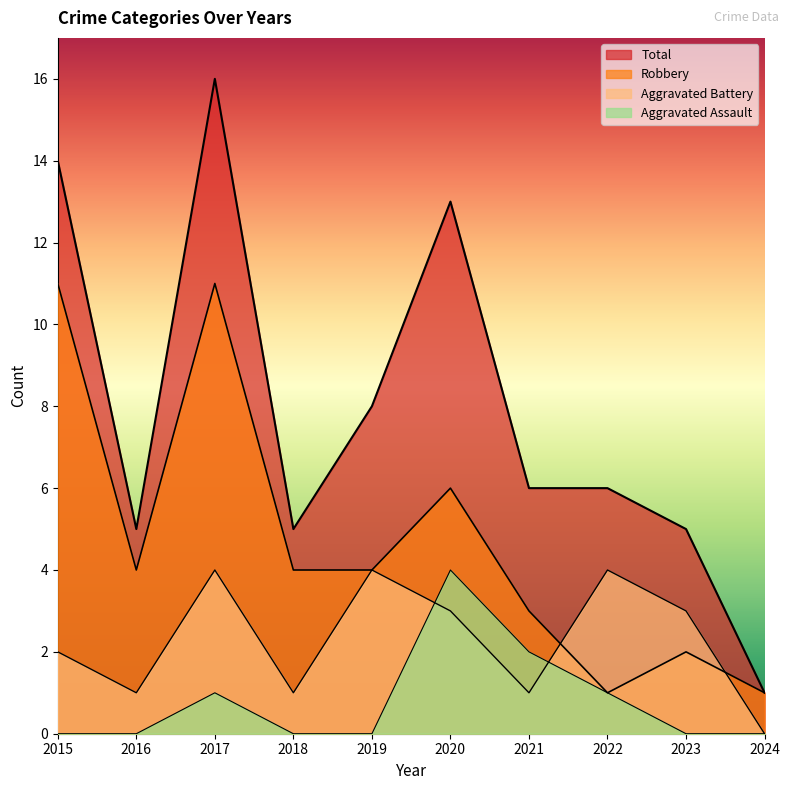

Reading right to left, list all the values displayed in this chart.

Aggravated Assault: 0	0	1	2	4	0	0	1	0	0
Aggravated Battery: 0	3	4	1	3	4	1	4	1	2
Robbery: 1	2	1	3	6	4	4	11	4	11
Total: 1	5	6	6	13	8	5	16	5	14